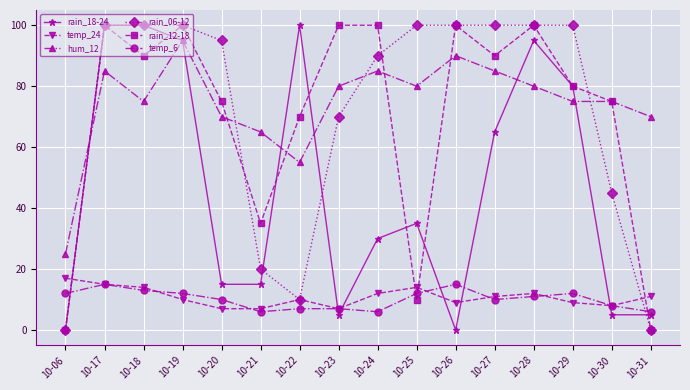

The rain_06-12 series shows 14 at 10-22. True or false?

False